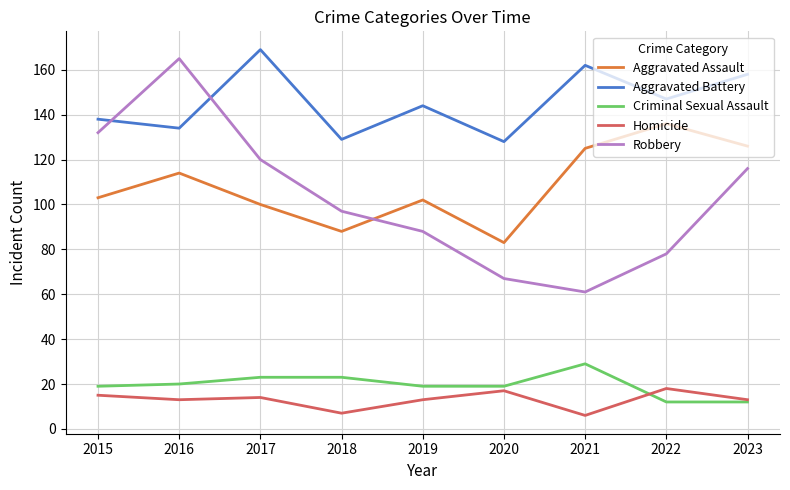

What is the lowest value of the Criminal Sexual Assault series?

12